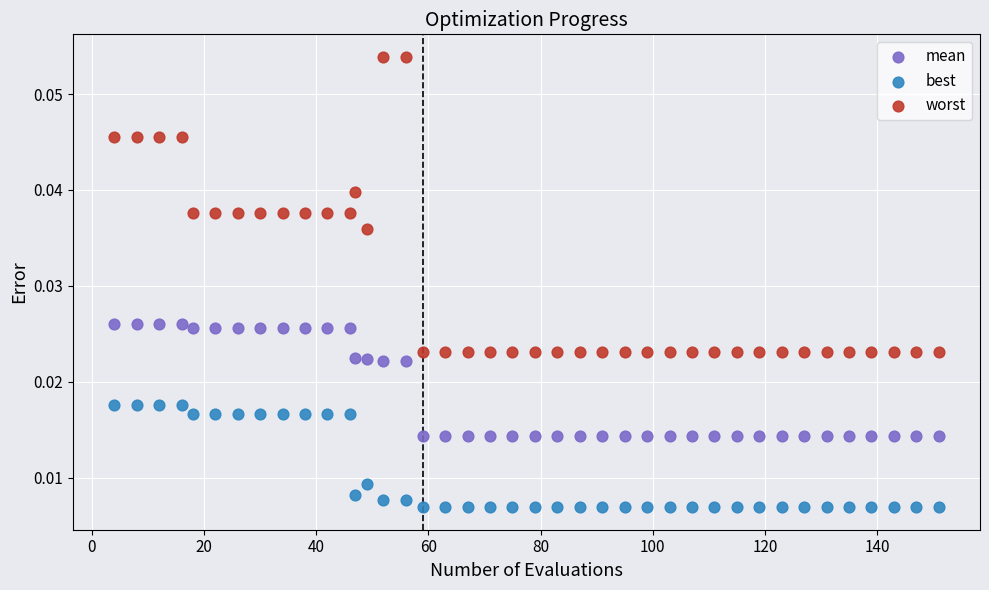

What is the X range (max minus min) for the scatter plot?

147.0